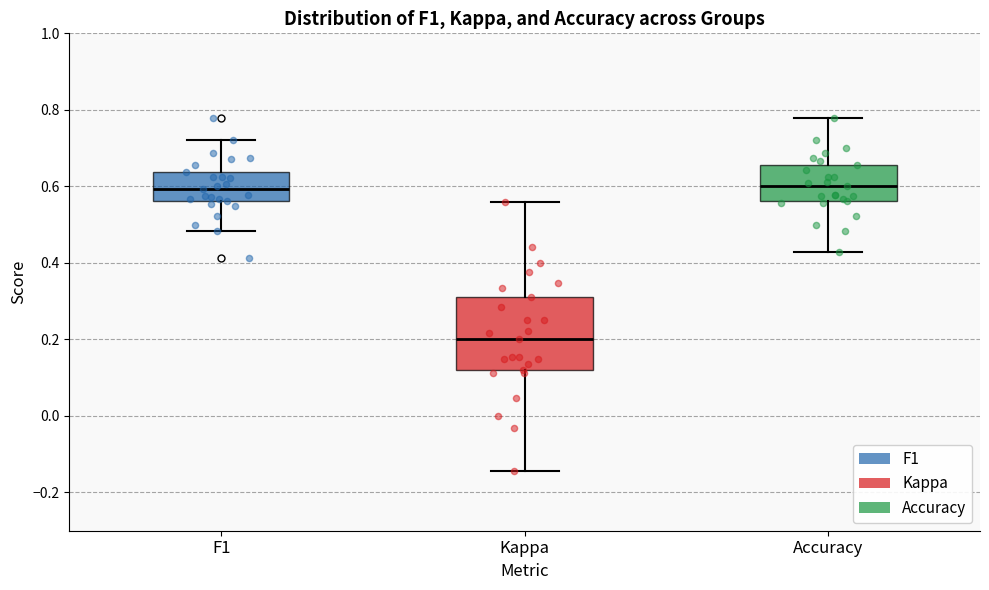

Reading left to right, transcribe this box plot: for each box, give where its median line is, the range the box spans, and where its two whiskers end, as read against the y-axis. The values are not printed on the chart, so give them approximately, as read against the axis.

F1: median 0.60, box 0.56 to 0.64, whiskers 0.48 to 0.72
Kappa: median 0.20, box 0.12 to 0.32, whiskers -0.14 to 0.56
Accuracy: median 0.60, box 0.56 to 0.66, whiskers 0.42 to 0.78